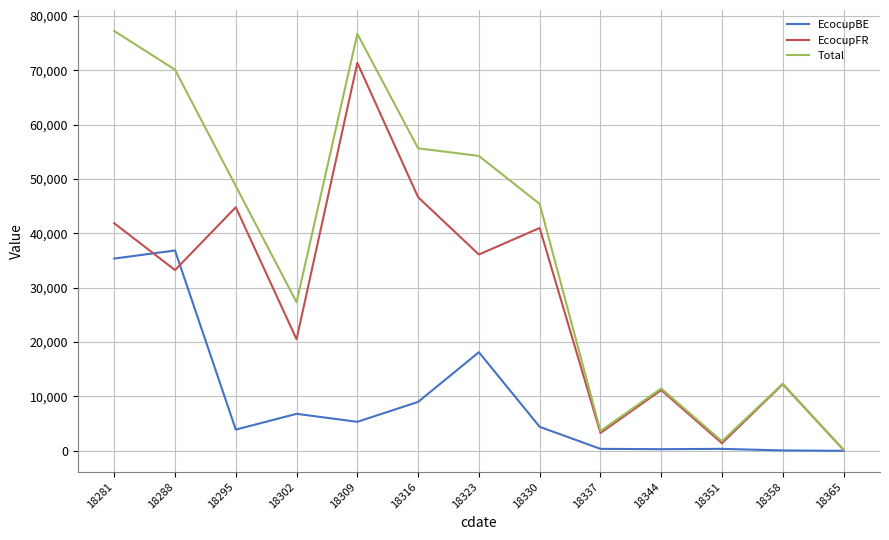

Which series has the largest range (max minus min)?

Total